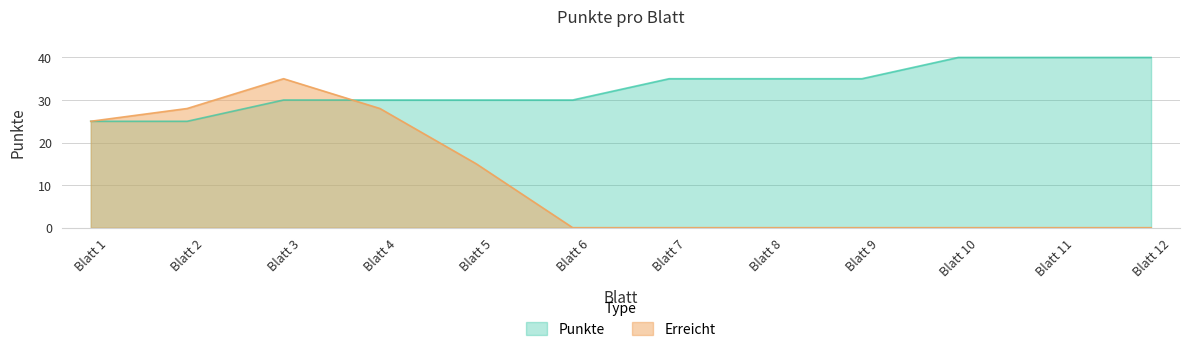

At Blatt 10, list the series in order from largest to smallest.

Punkte, Erreicht